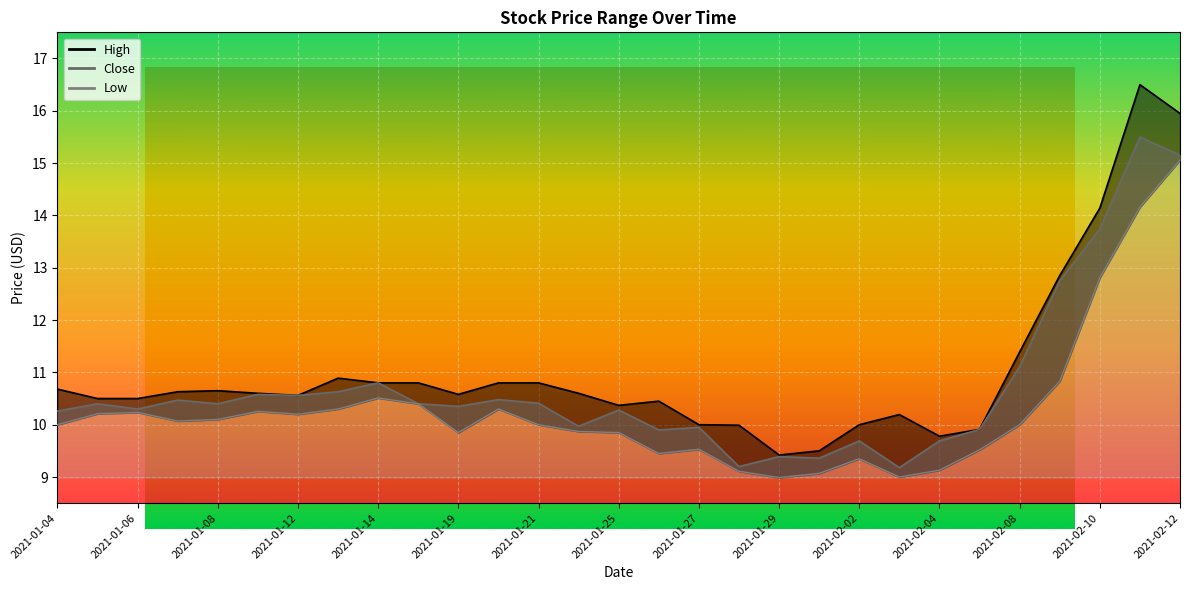

At which category is the sum across all series the highest?

2021-02-11